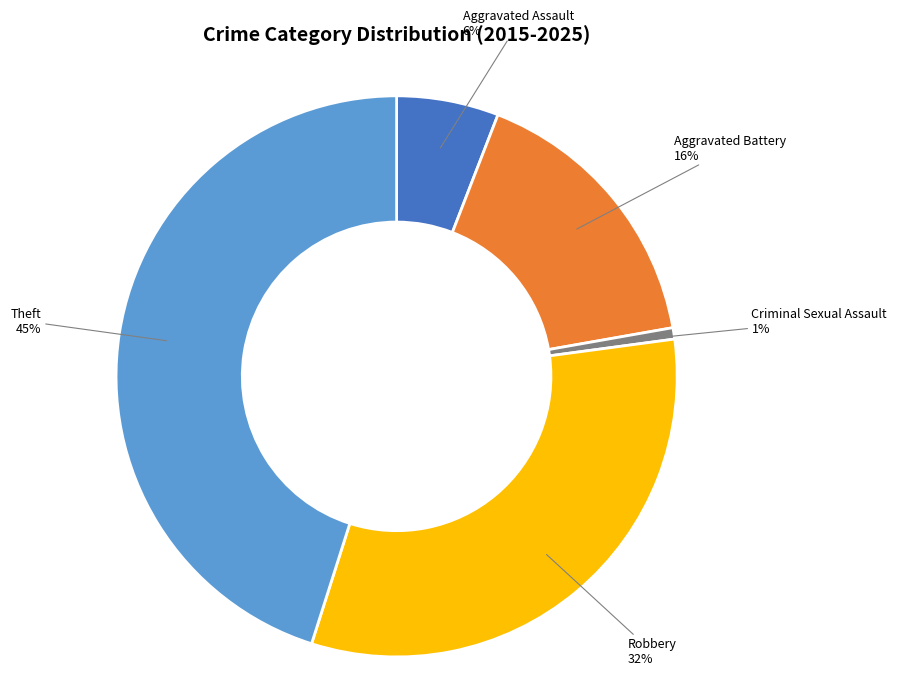

Which slice is the smallest?

Criminal Sexual Assault